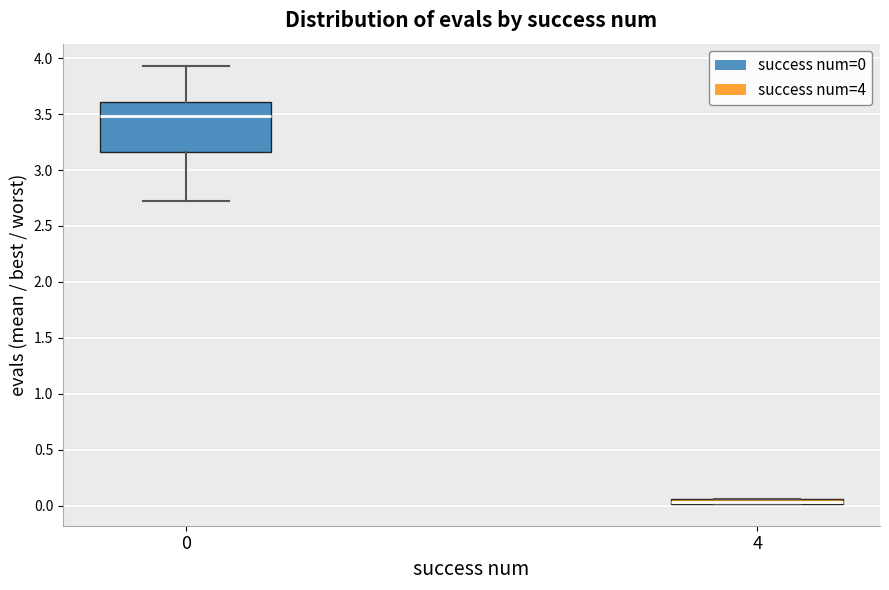

Which box is the tallest, from its lower edge to its upper edge?

0